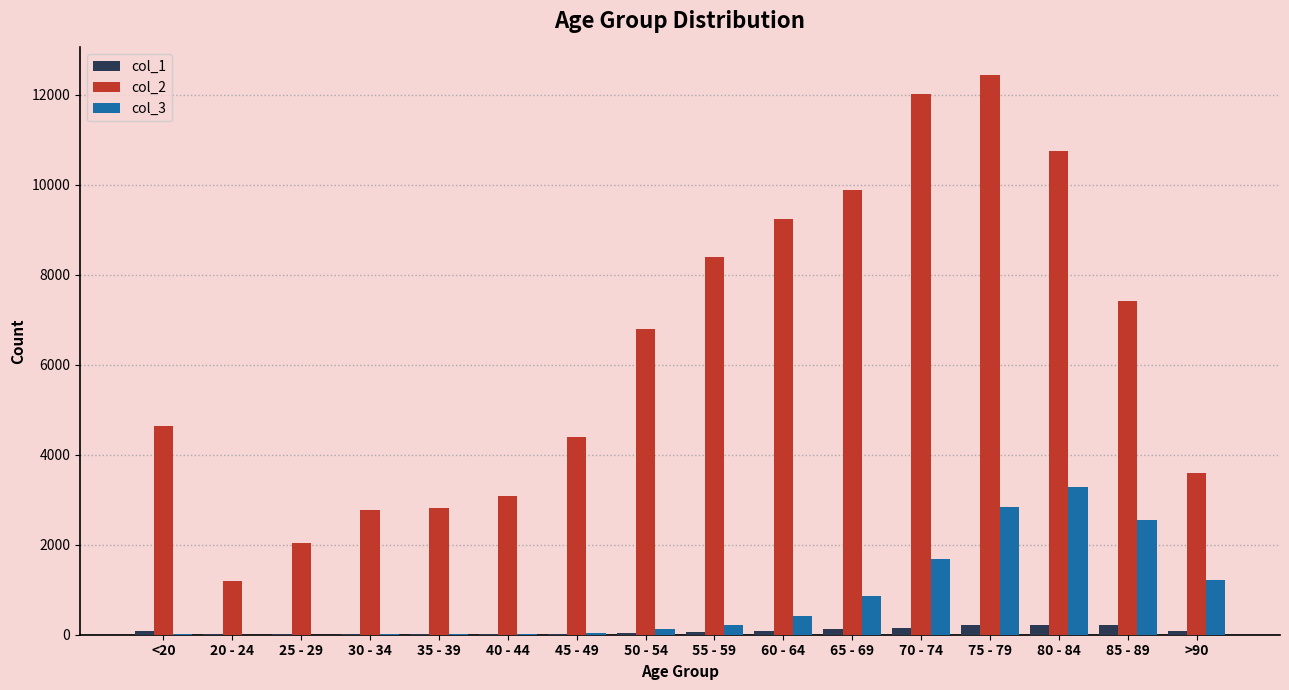

How many groups of bars are there?

16